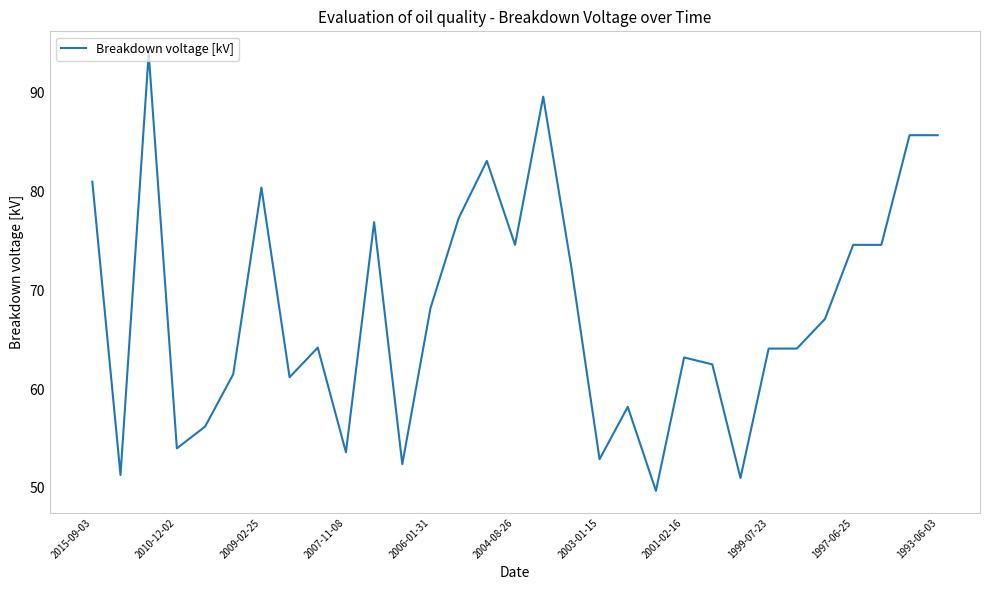

What is the smallest value displayed?

49.7